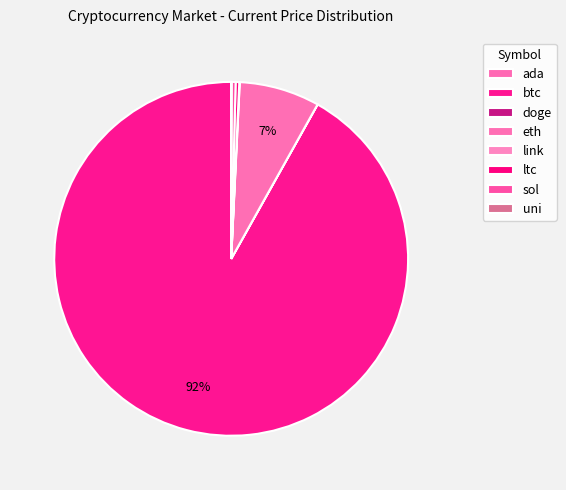

Count the number of slices in the pie.

8